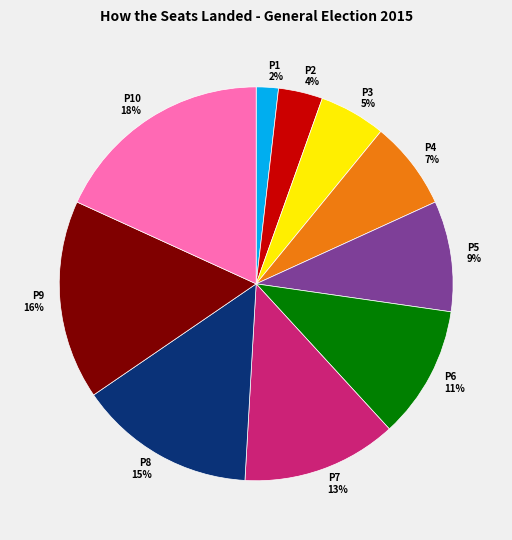

Combined, do P2 and P6 account for over 50%?

No